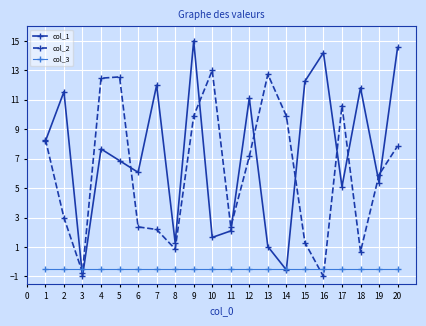

After their last crossing, which series has the higher values: col_2 or col_3?

col_2